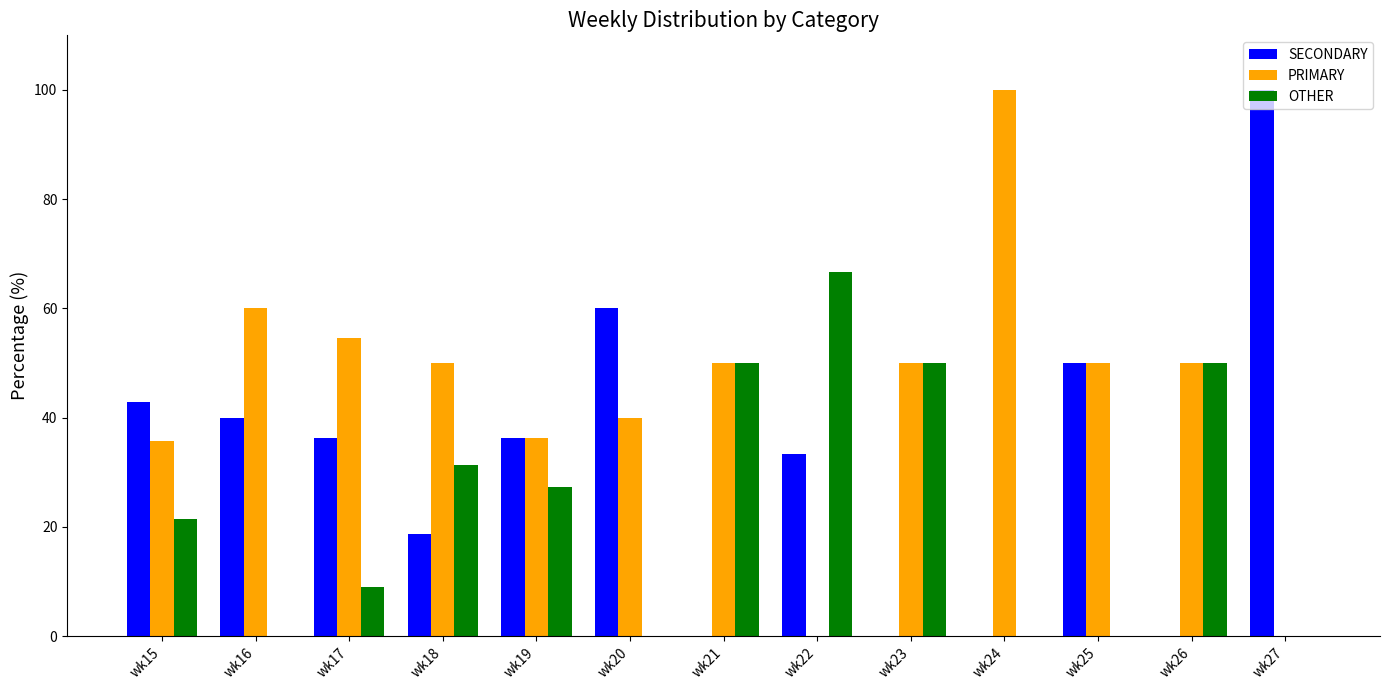

The SECONDARY series shows 0.0 at wk23. True or false?

True